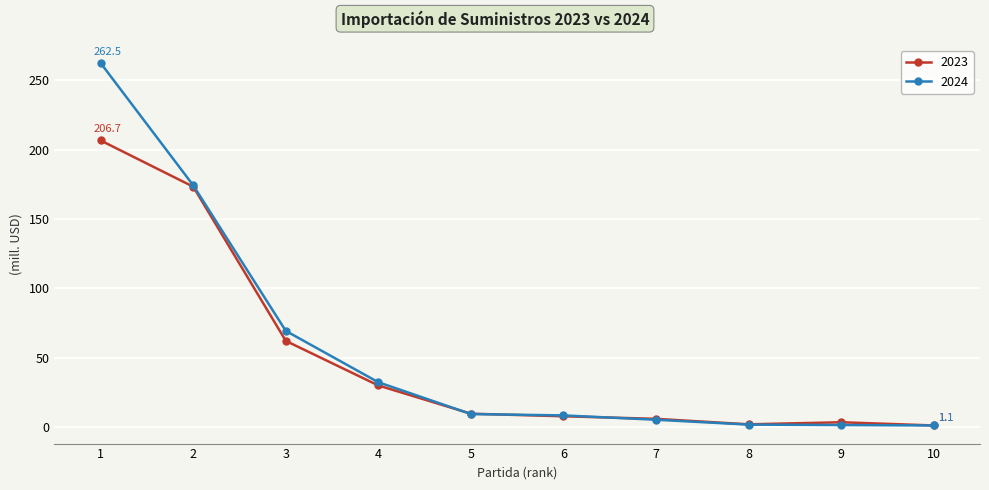

Which series has the widest spread of values?

2024